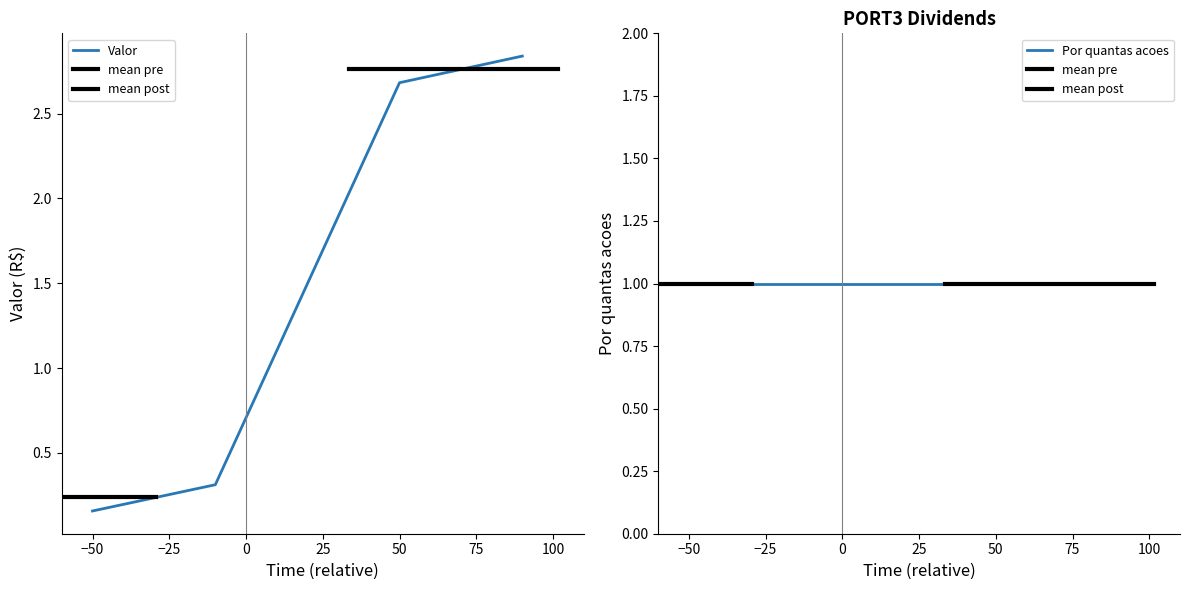

What is the difference between the maximum and minimum values?

2.7